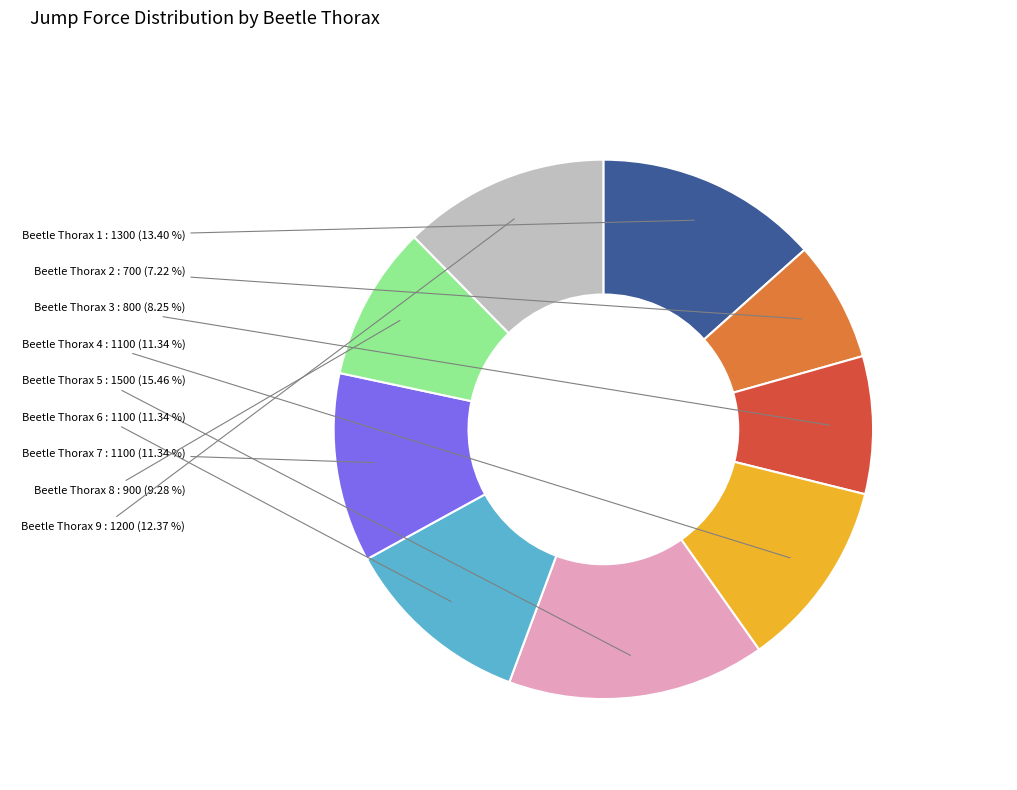

Which has a higher value, Beetle Thorax 7 or Beetle Thorax 3?

Beetle Thorax 7